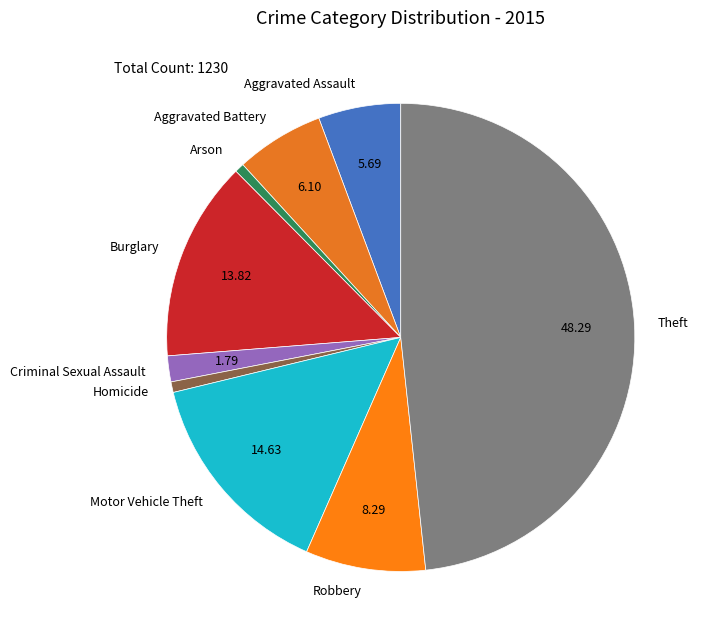

Does Theft account for over 50% of the chart?

No